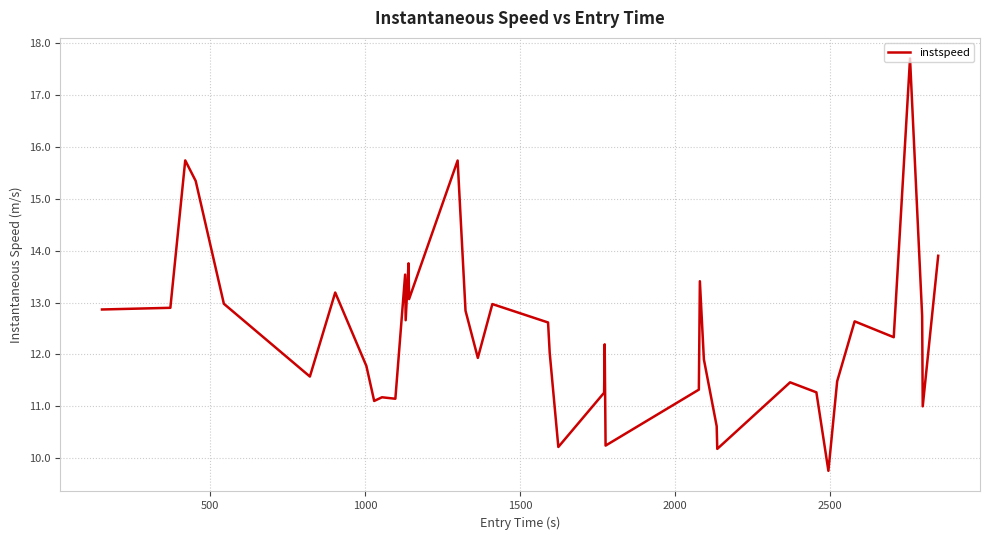

What is the smallest value displayed?

9.8